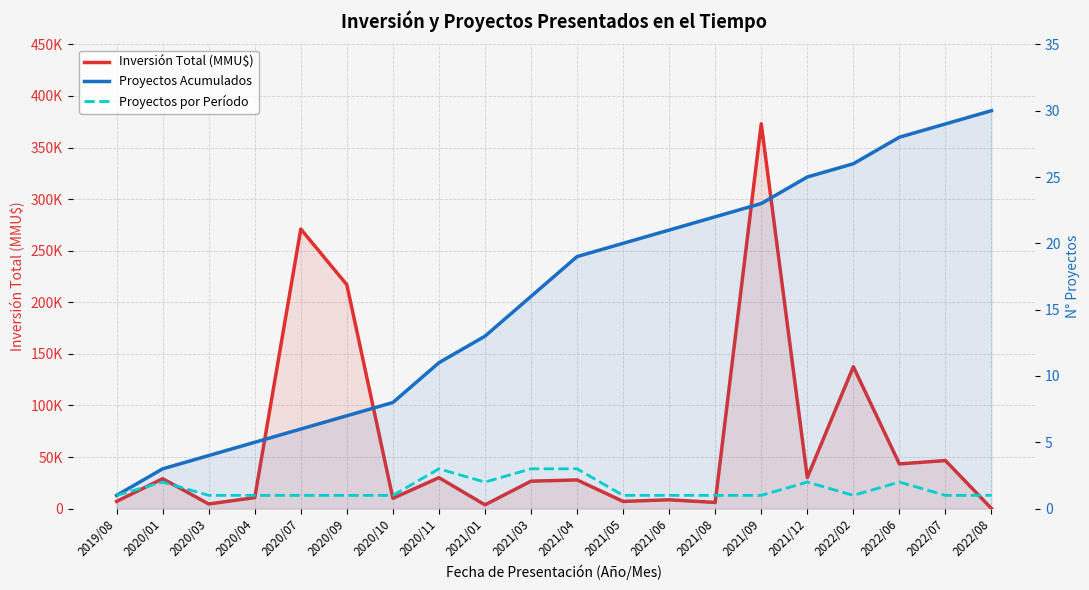

Which series has the widest spread of values?

Inversión Total (MMU$)